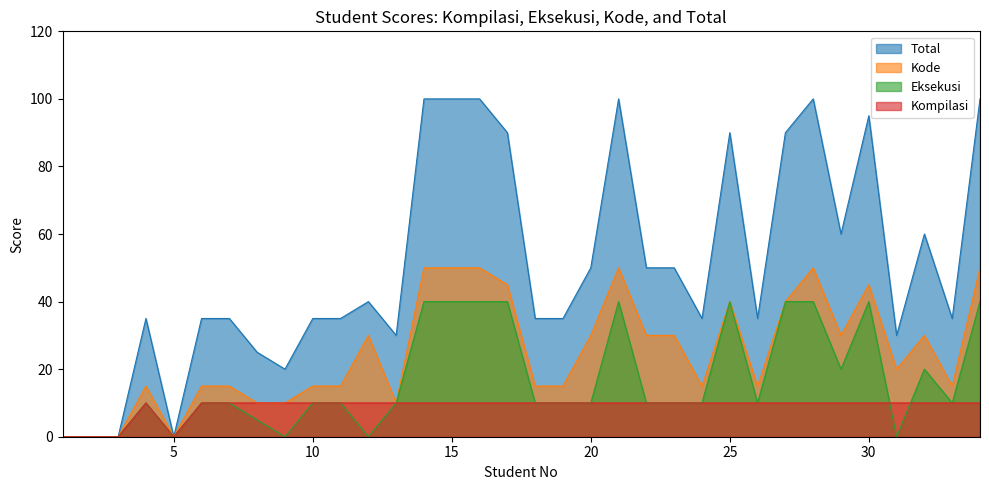

The Total series shows 60 at 32. True or false?

True